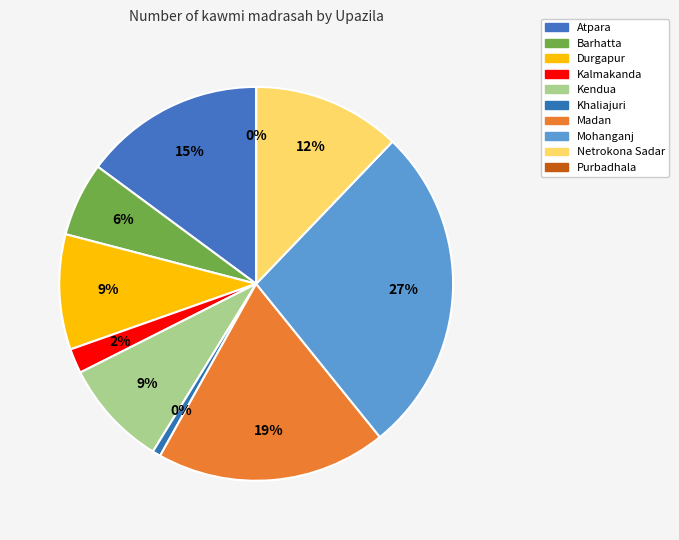

Is it true that Kendua is 9% of the pie?

True